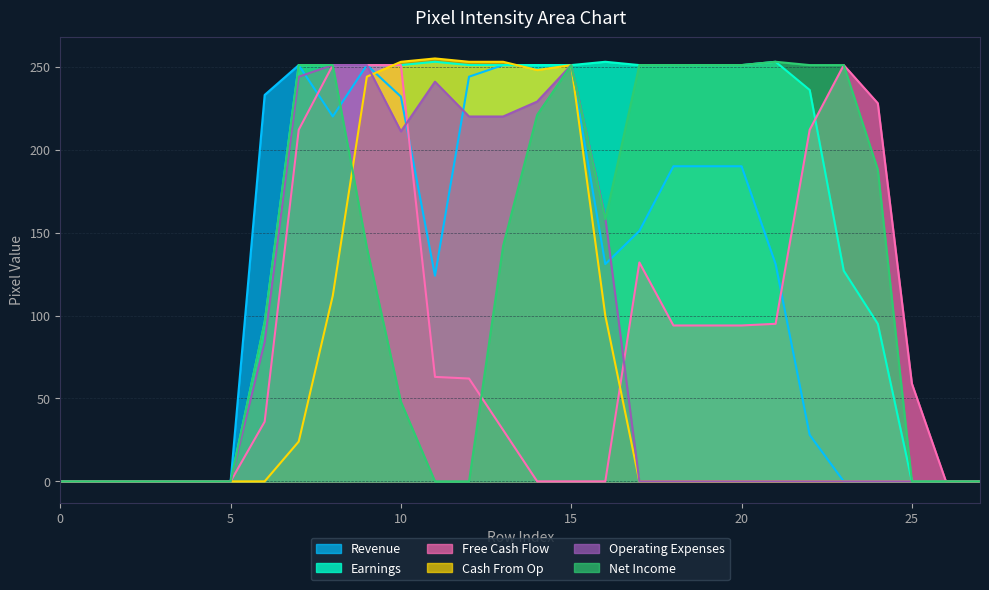

True or false: Revenue has a value of 128 at 0.

False